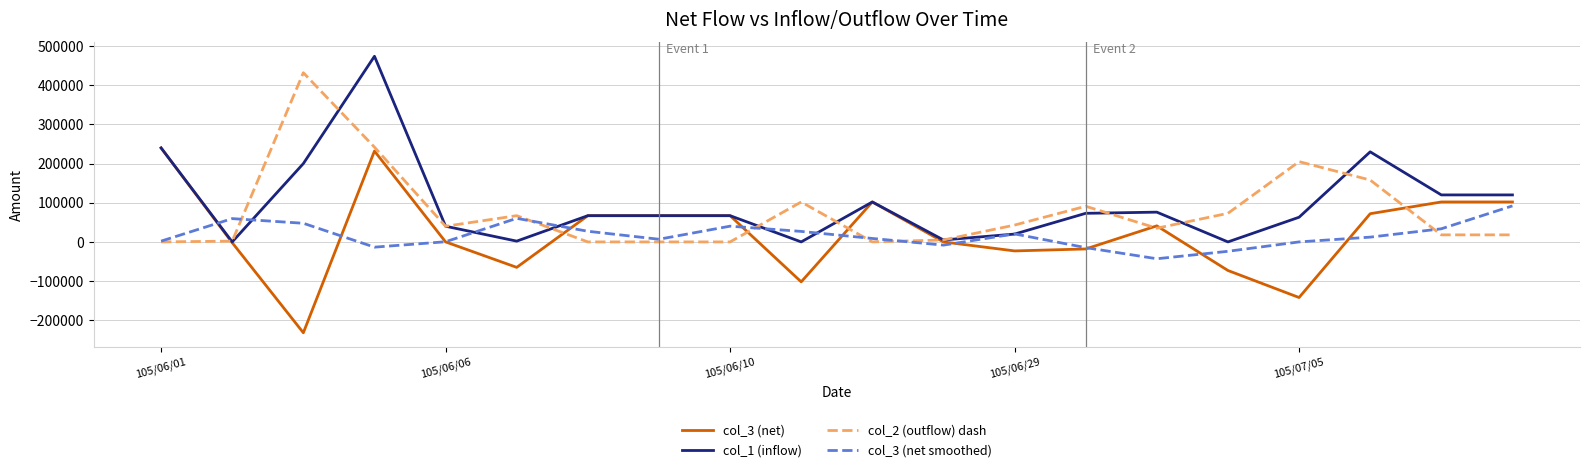

What is the greatest value displayed?

474000